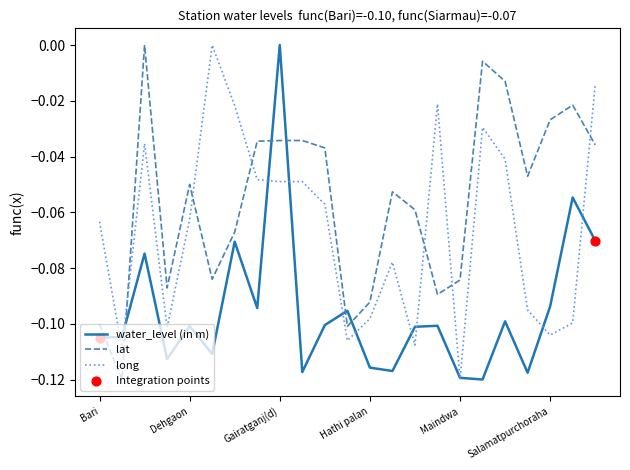

Which series has the largest total across all categories?

lat